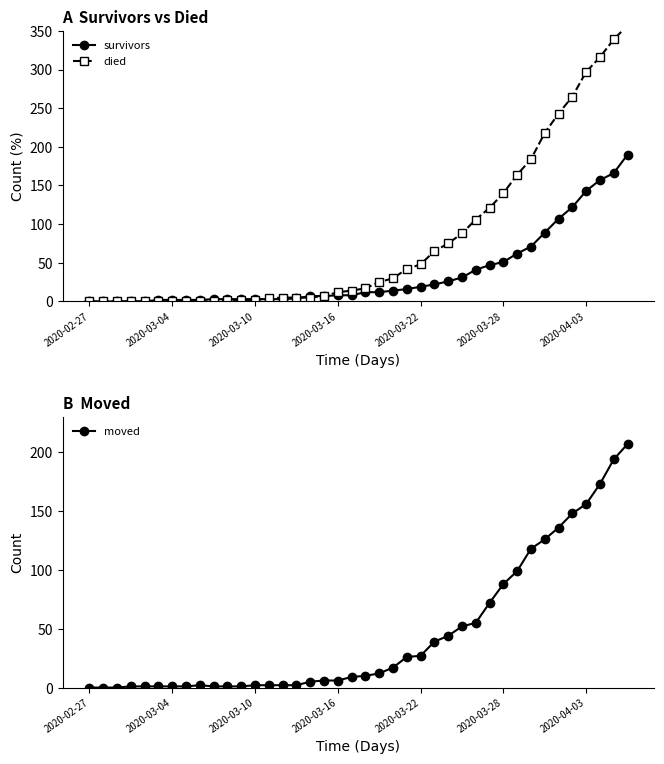

The value of survivors at 2020-04-03 is 55. True or false?

False